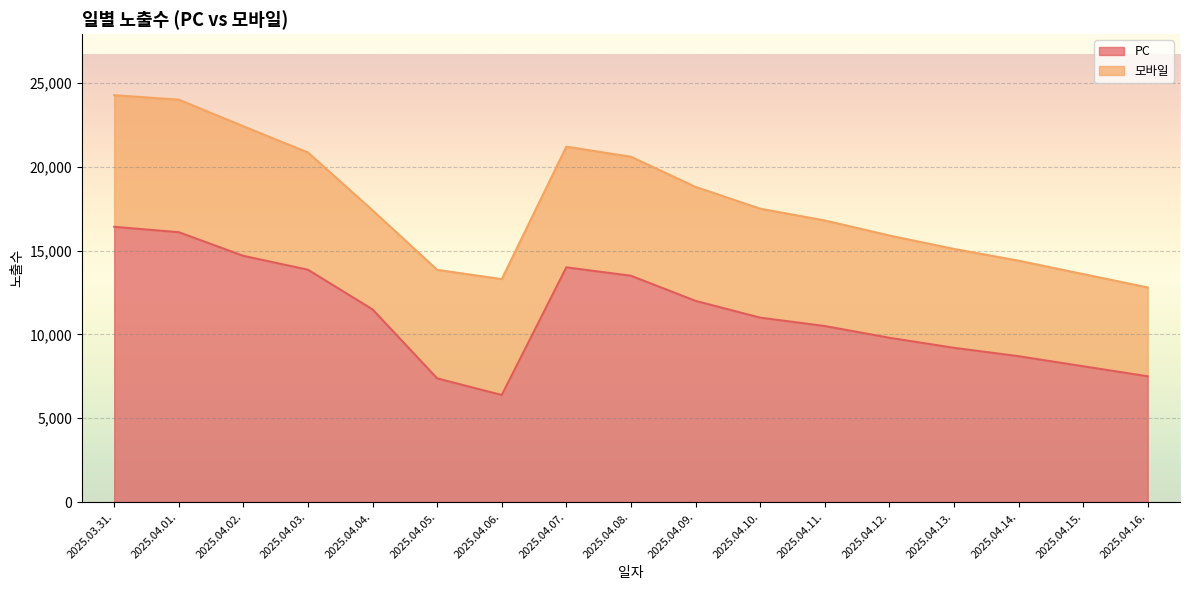

Reading left to right, extract all data points from this chart.

16420	16097	14686	13857	11490	7377	6385	14000	13500	12000	11000	10500	9800	9200	8700	8100	7500